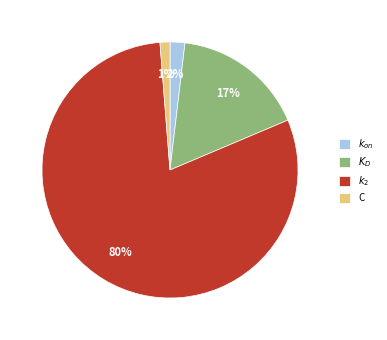

How many slices are in this pie chart?

4